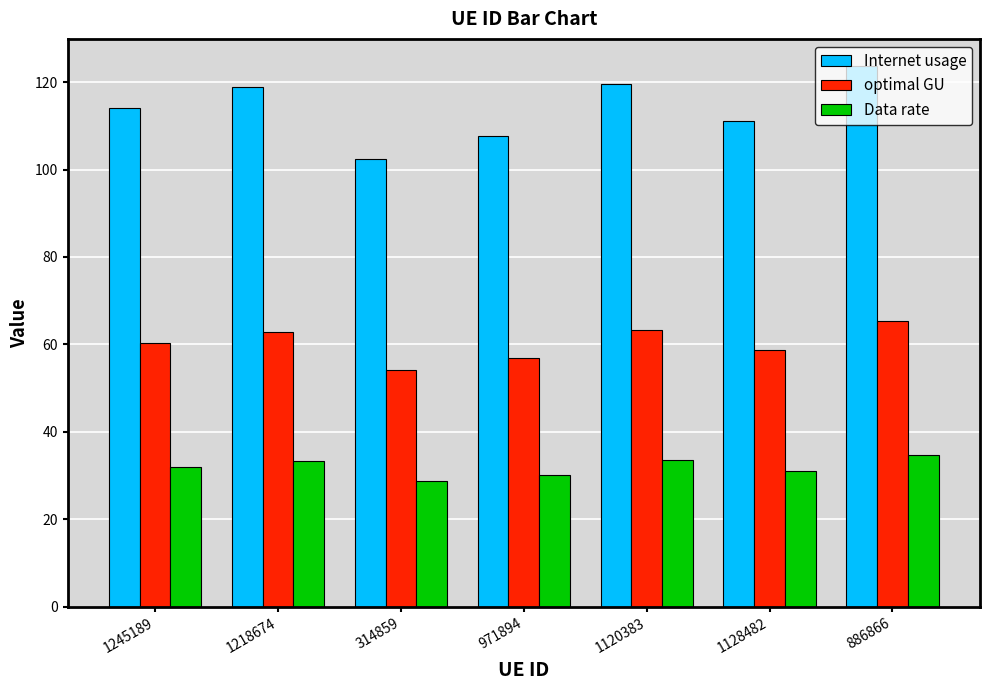

How many distinct data groups are displayed?

3